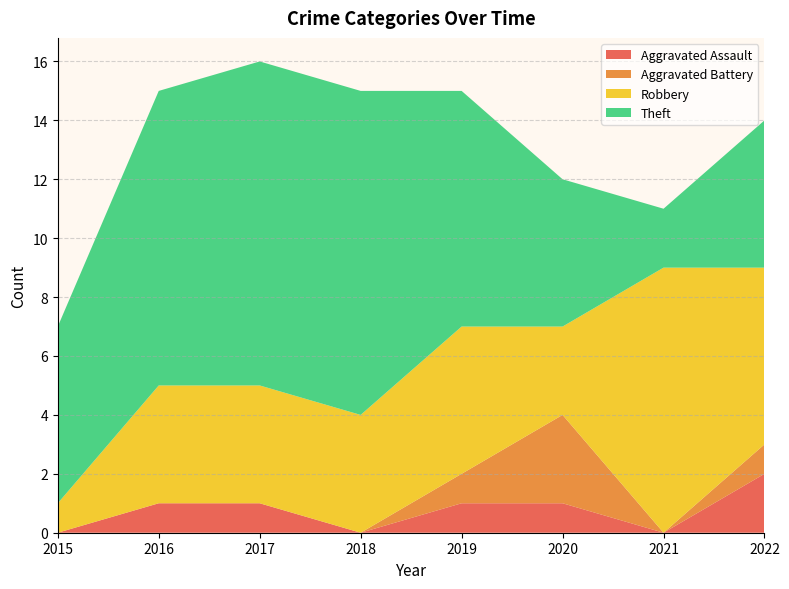

Reading right to left, transcribe all the data shown in this chart.

Aggravated Assault: 2	0	1	1	0	1	1	0
Aggravated Battery: 1	0	3	1	0	0	0	0
Robbery: 6	9	3	5	4	4	4	1
Theft: 5	2	5	8	11	11	10	6